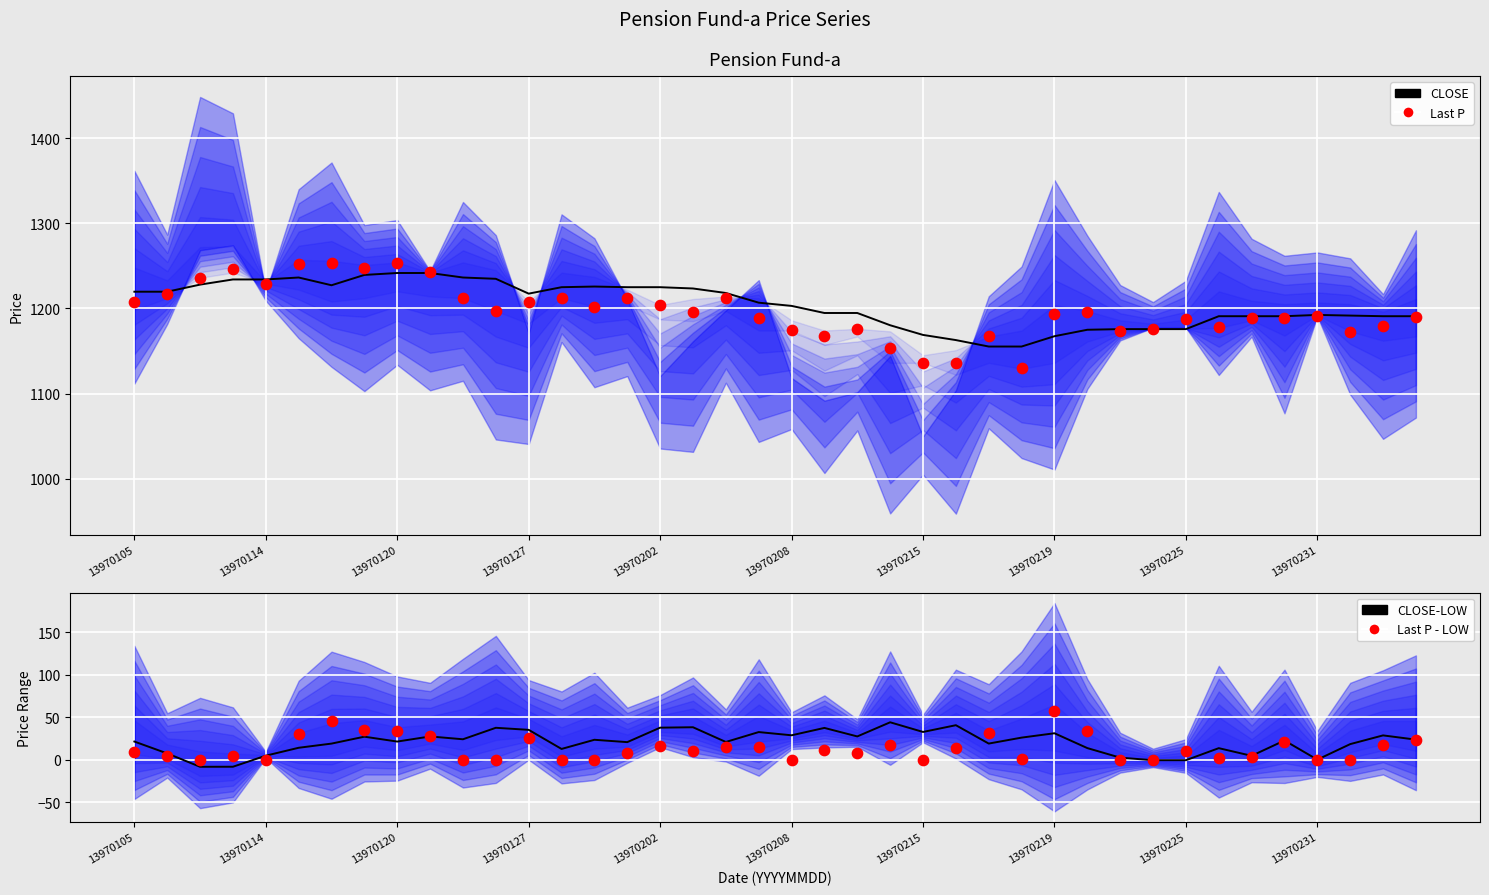

Which series reaches the minimum Y coordinate?

CLOSE-LOW (Incident)